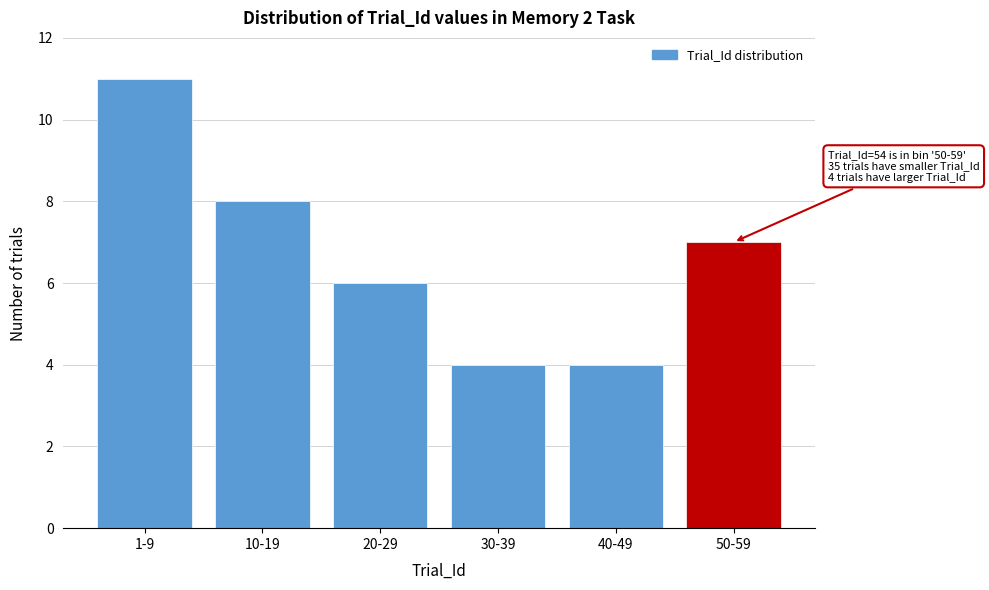

Reading right to left, extract all data points from this chart.

7	4	4	6	8	11